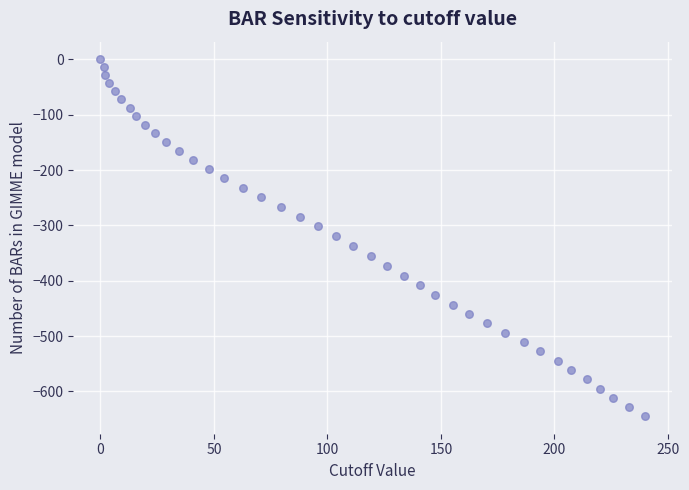

What is the range of X values (max minus min)?

239.8